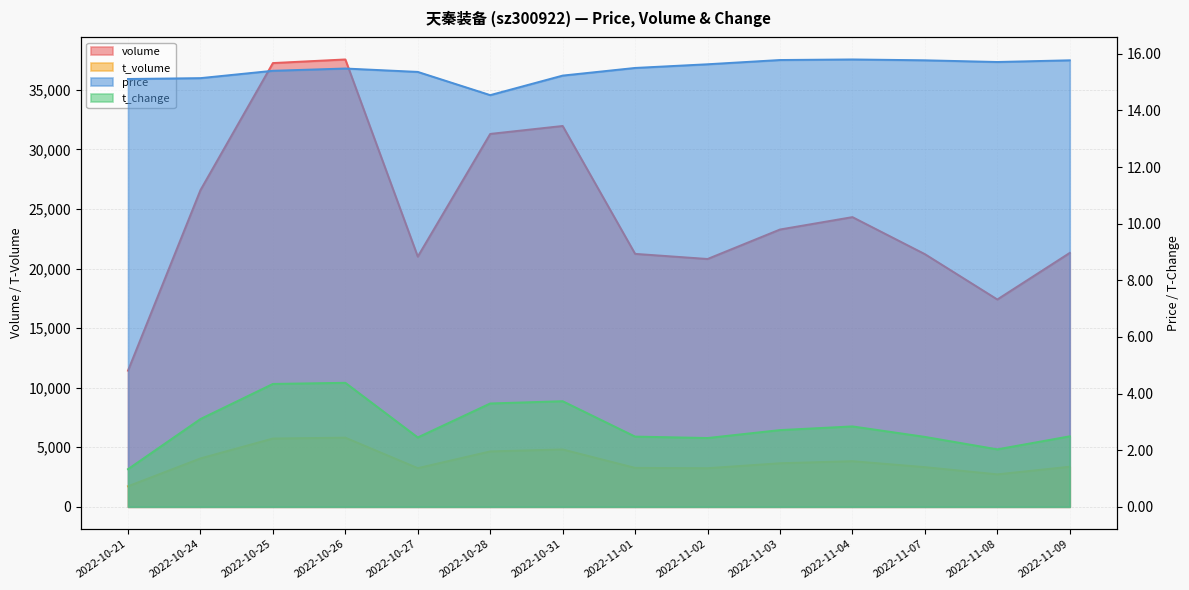

Does the chart have visible grid lines?

Yes